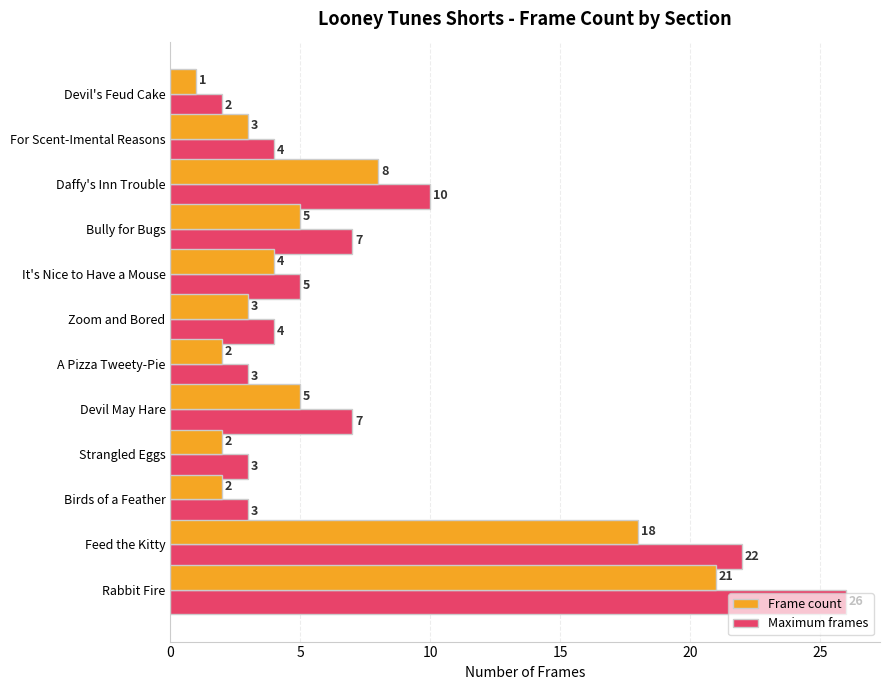

Which series has the largest total across all categories?

Maximum frames